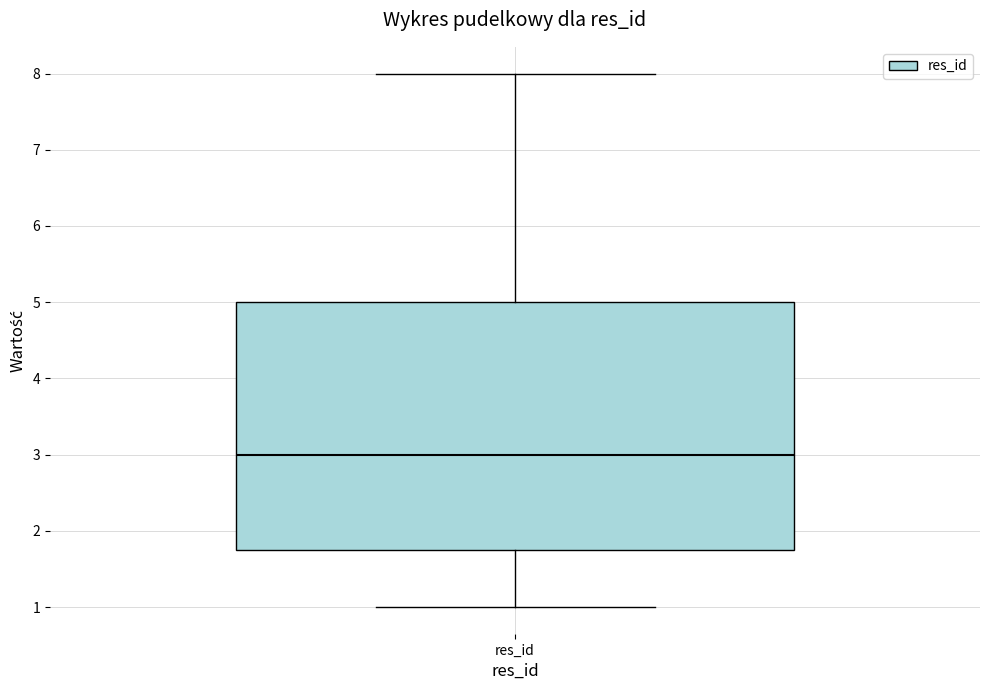

Read this box plot against the y-axis: the position of the median line, the range covered by the box, and the ends of both whiskers. The values are not printed on the chart, so give them approximately, as read against the axis.

median 3.0, box 1.8 to 5.0, whiskers 1.0 to 8.0